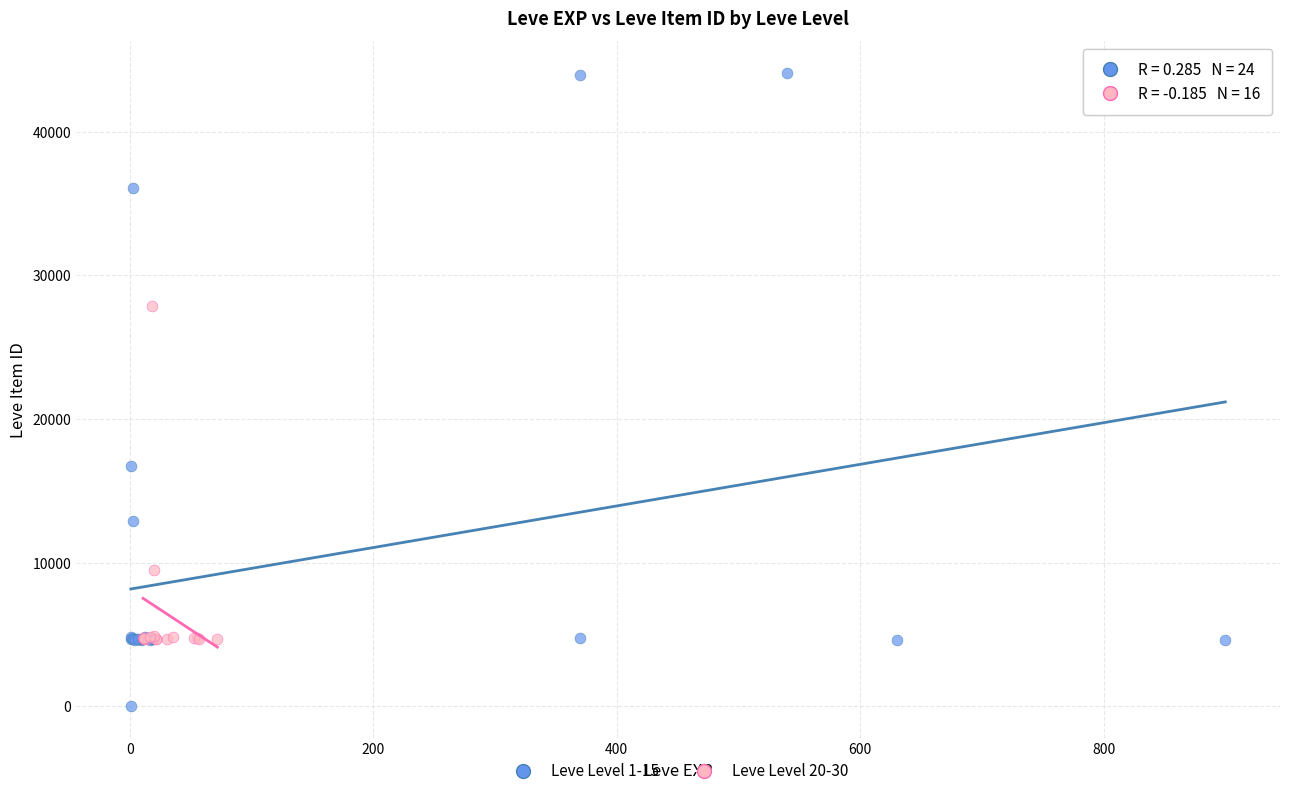

Which series contains the lowest Y value?

Leve Level 1-15